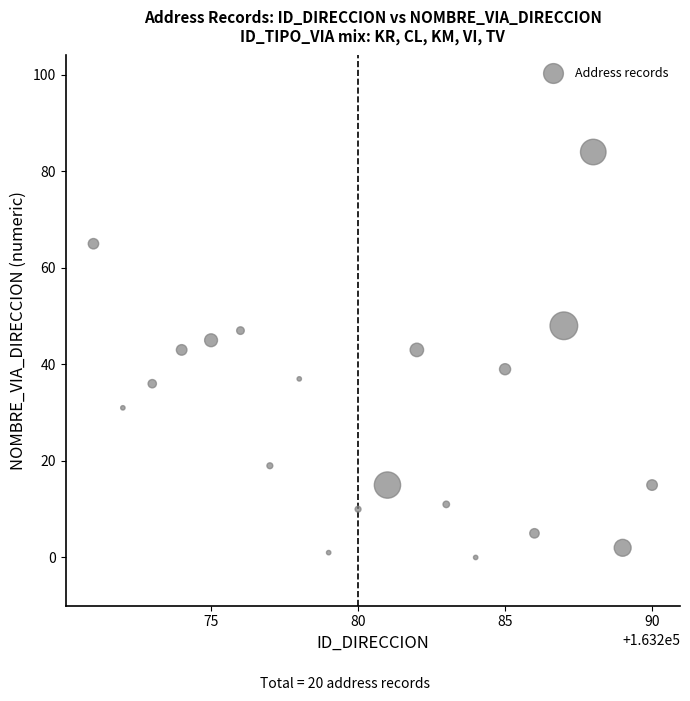

What is the range of Y values (max minus min)?

84